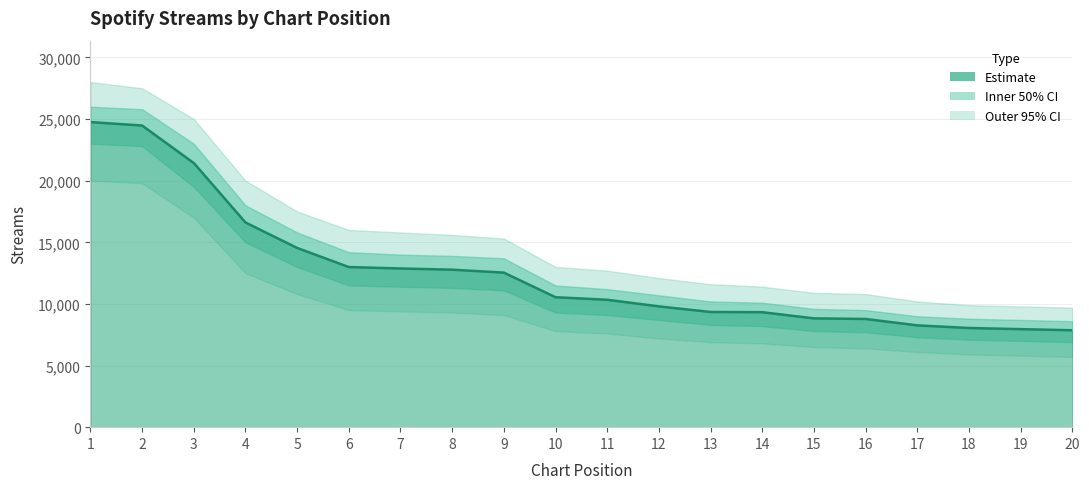

What is the difference between the maximum and minimum values?

16892